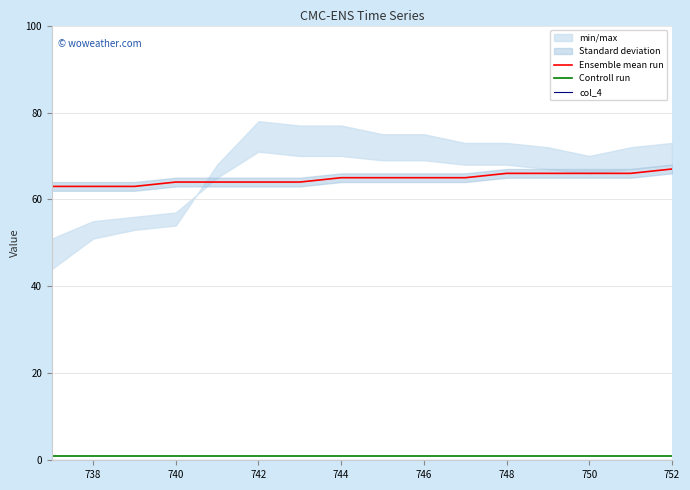

What is the value of the Ensemble mean run point at the 4th from the left?

64